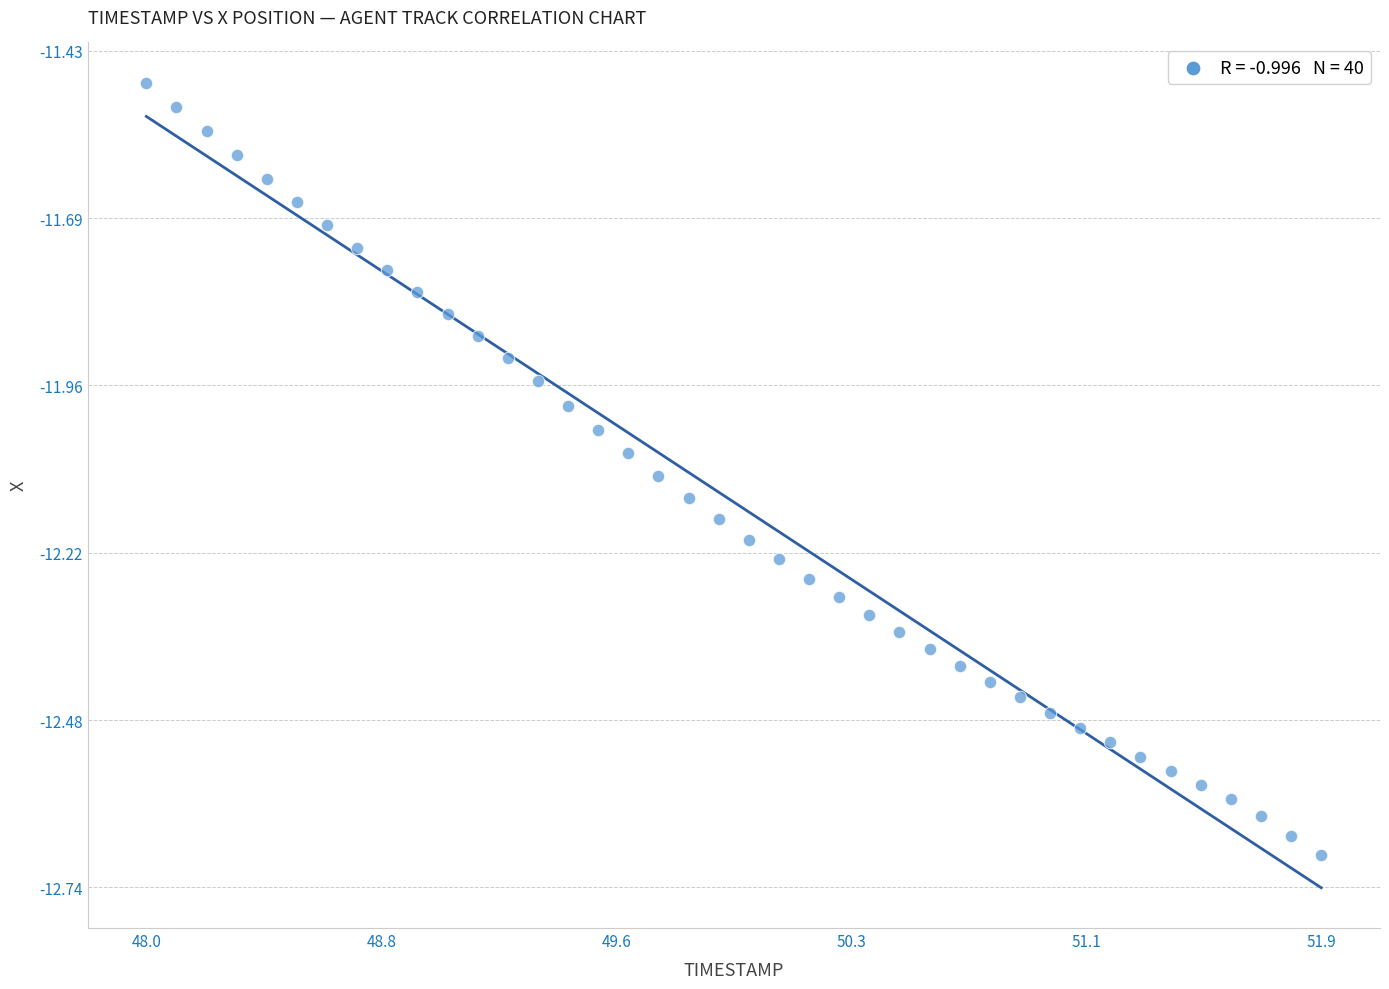

What is the range of X values (max minus min)?

3.9